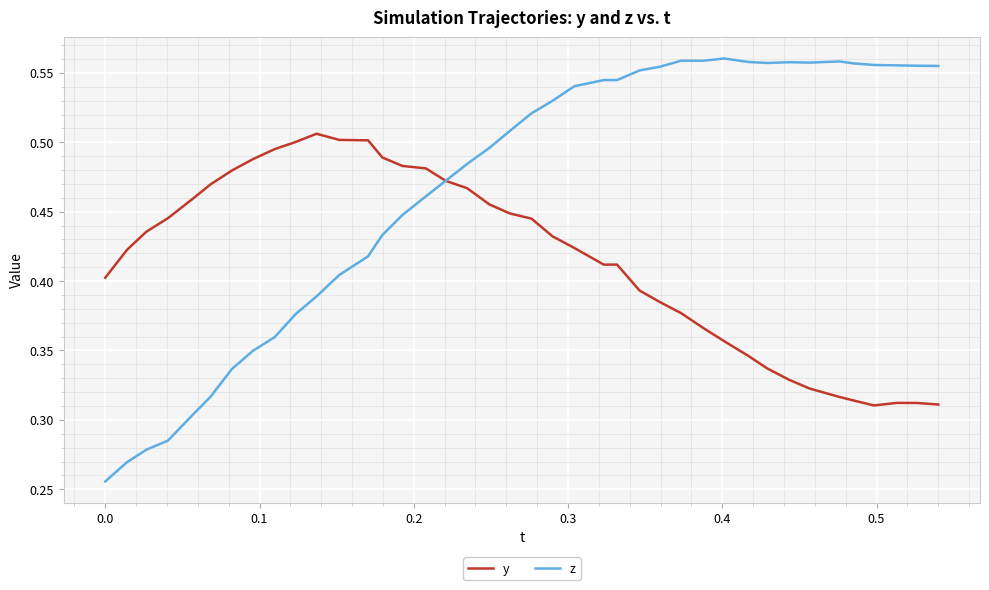

Rank the series by their maximum value, from highest to lowest.

z, y